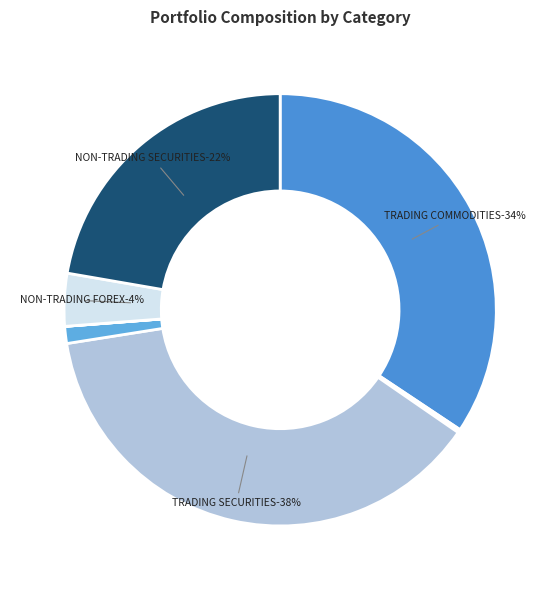

Combined, what portion of the pie is TRADING INTEREST RATES and NON-TRADING COMMODITIES?

1.4%